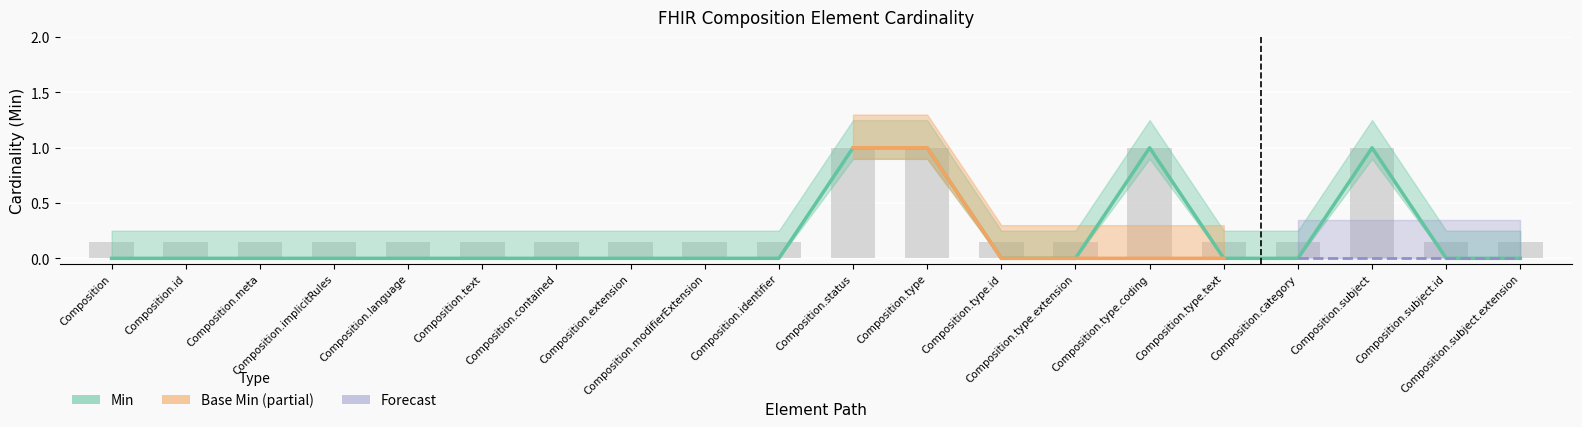

How many positive values are there?

4